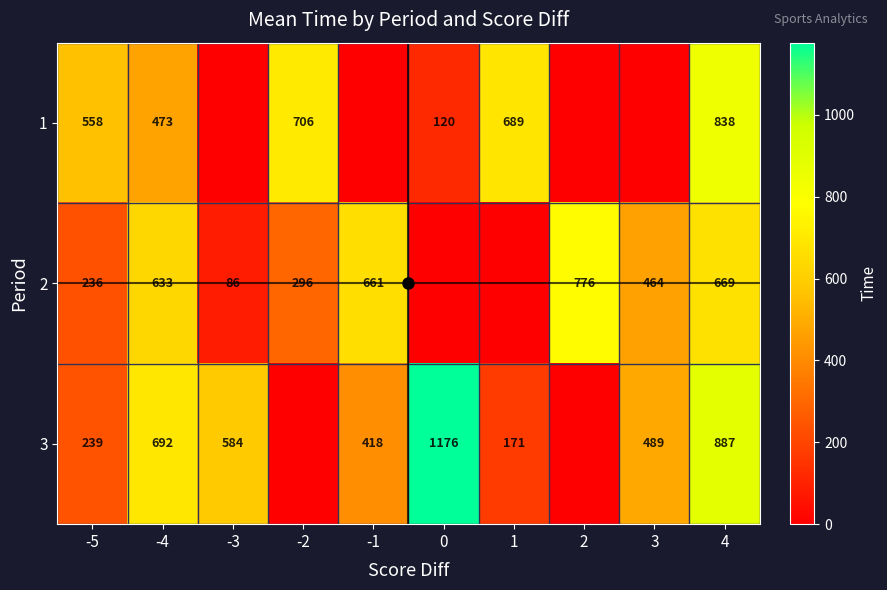

What is the sum of the 1 values at 1 and 4?

1527